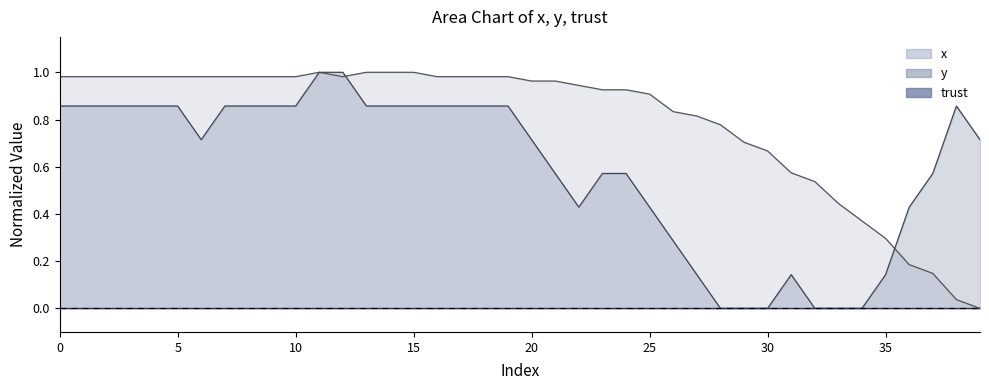

What is the greatest value displayed?

1.0